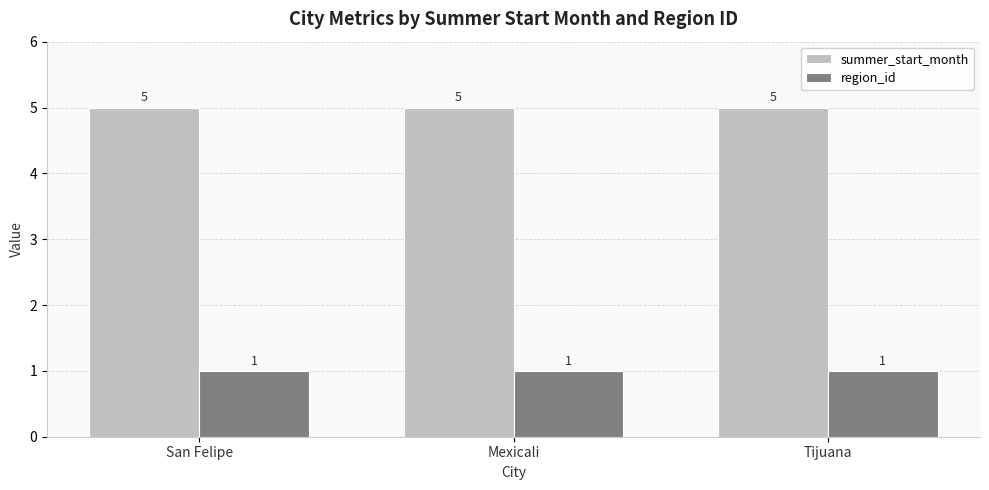

At how many categories does at least one series exceed 2?

3